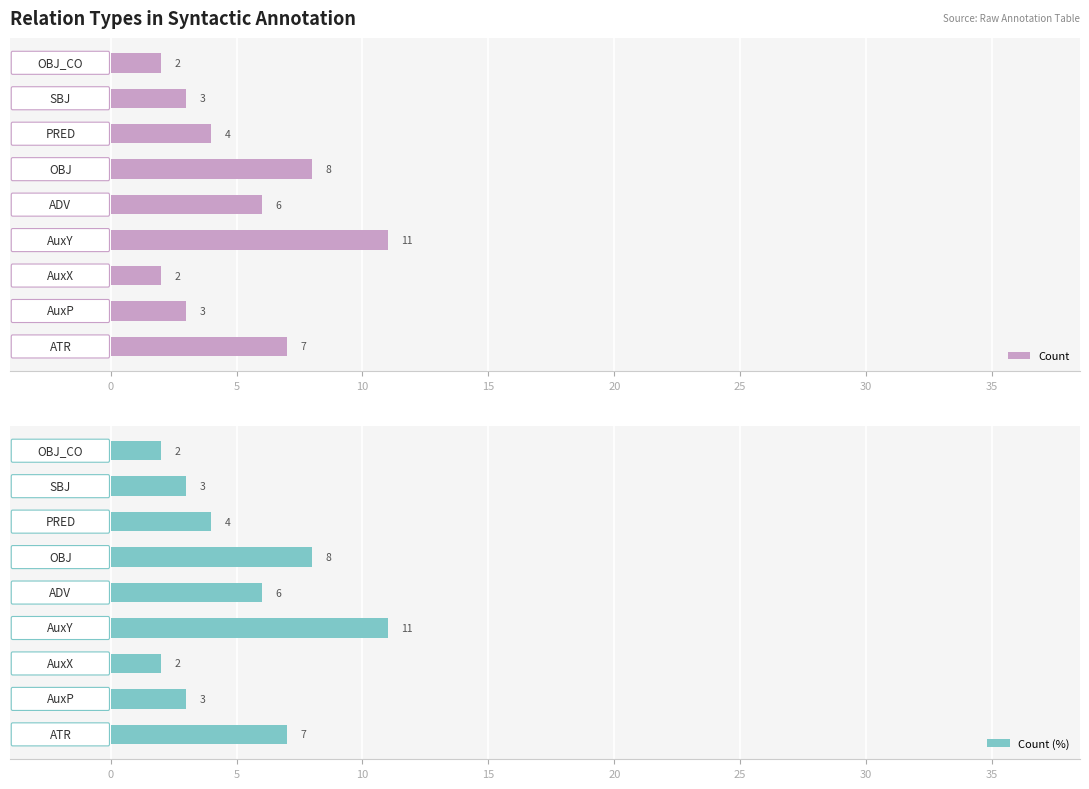

How many data points does each series have?

9